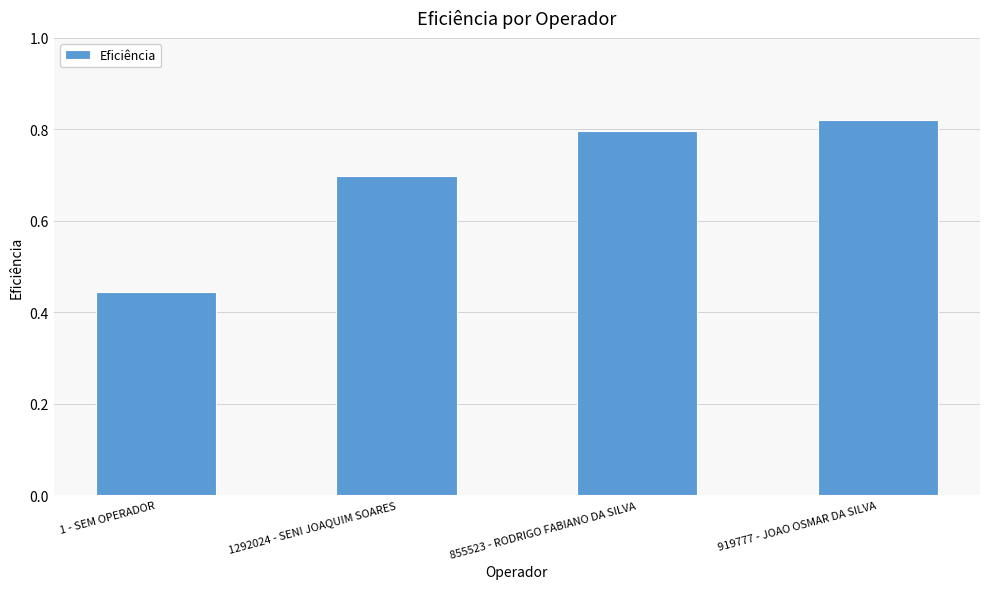

At which label is the value closest to 0?

1 - SEM OPERADOR